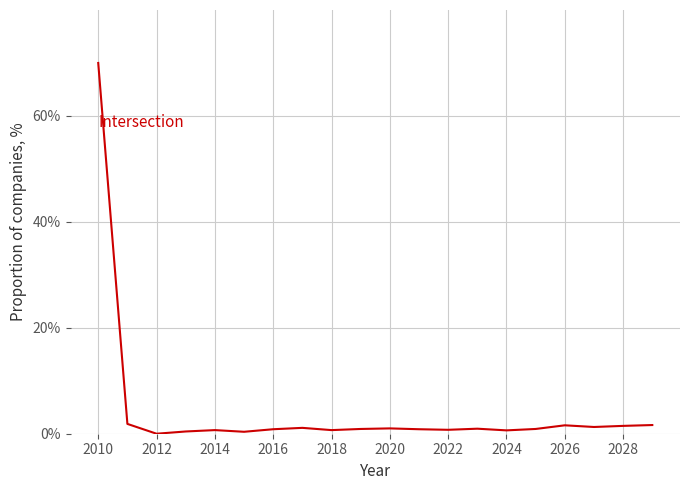

What is the greatest value displayed?

70.0